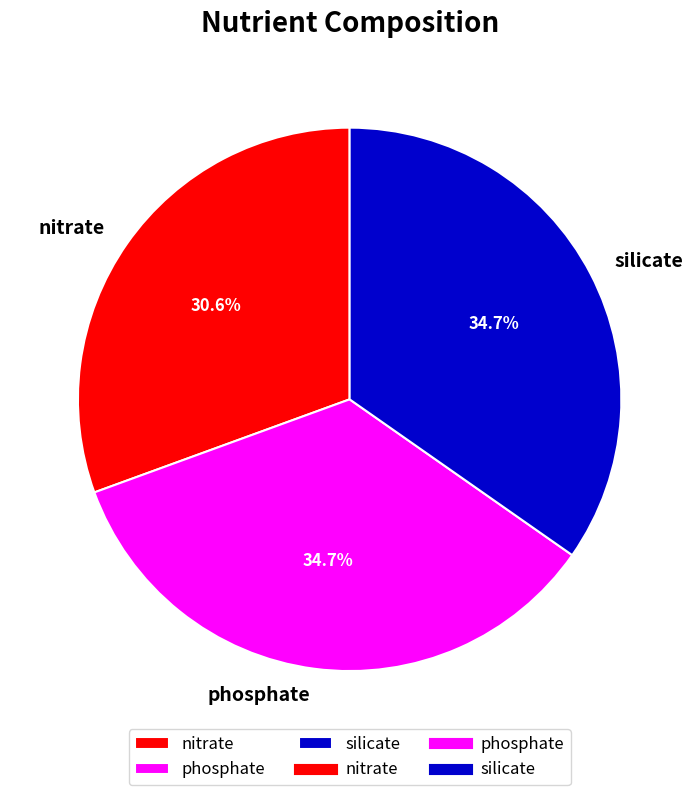

Count the number of slices in the pie.

3